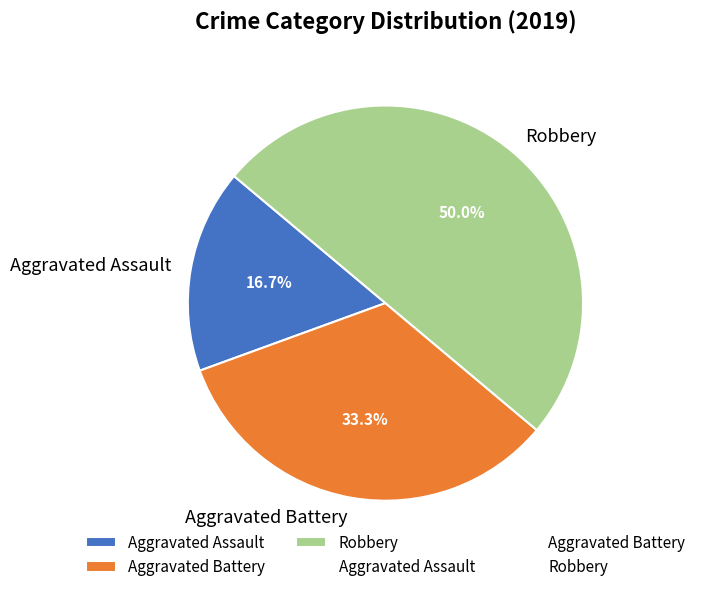

What is the largest slice in the pie chart?

Robbery